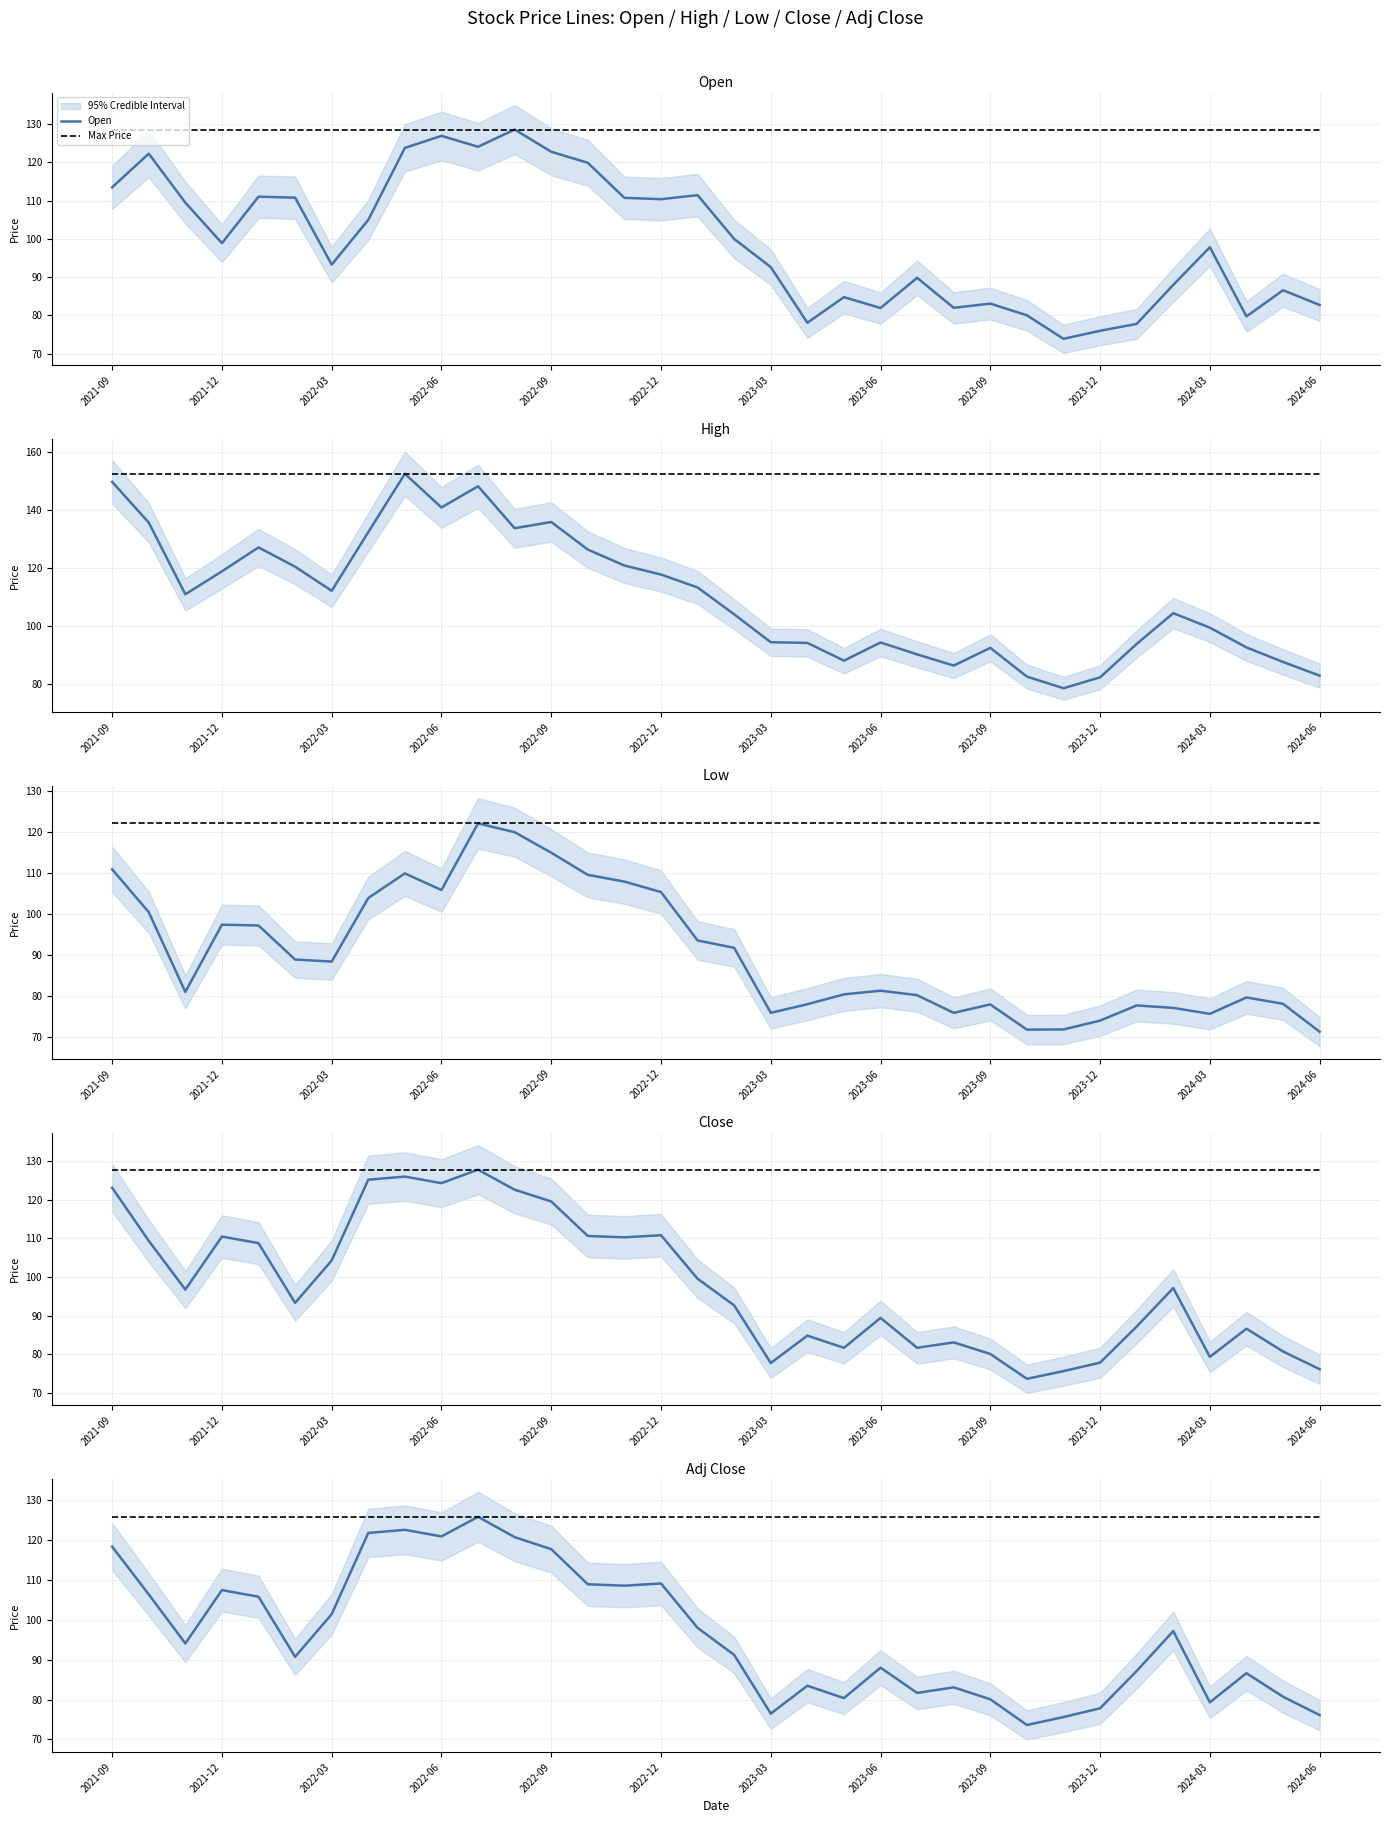

What is the sum of the Open values at 23 and 30?

179.8